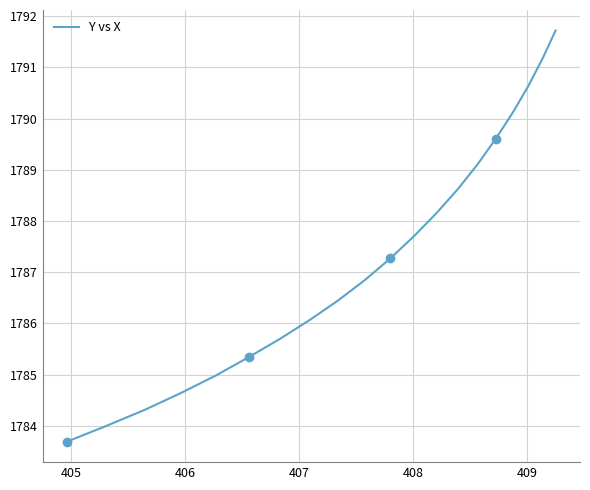

What is the smallest value displayed?

1783.7